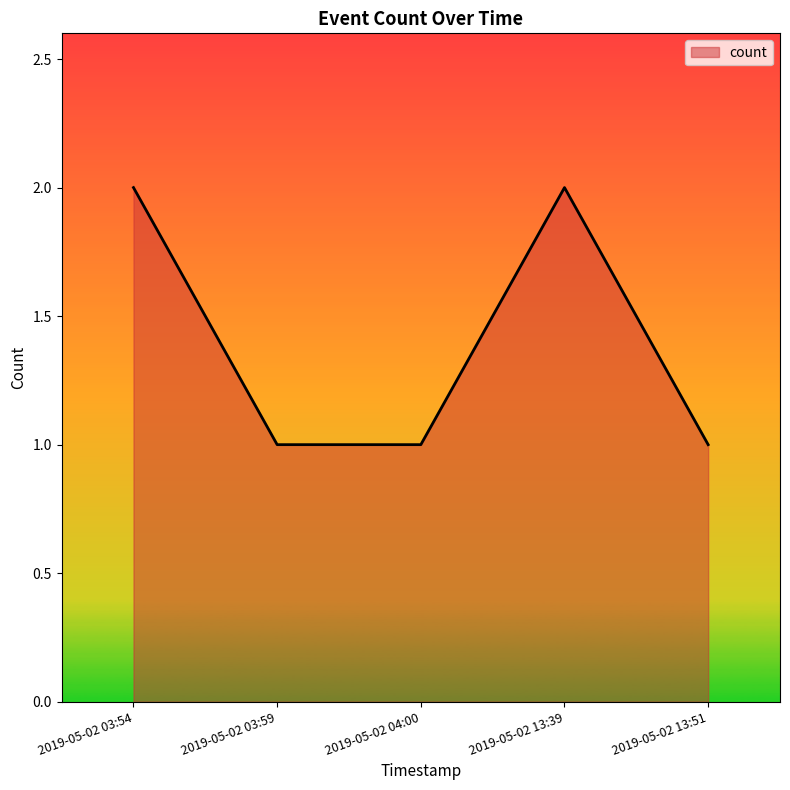

The chart shows a value of 1 at 2019-05-02 03:59. True or false?

True